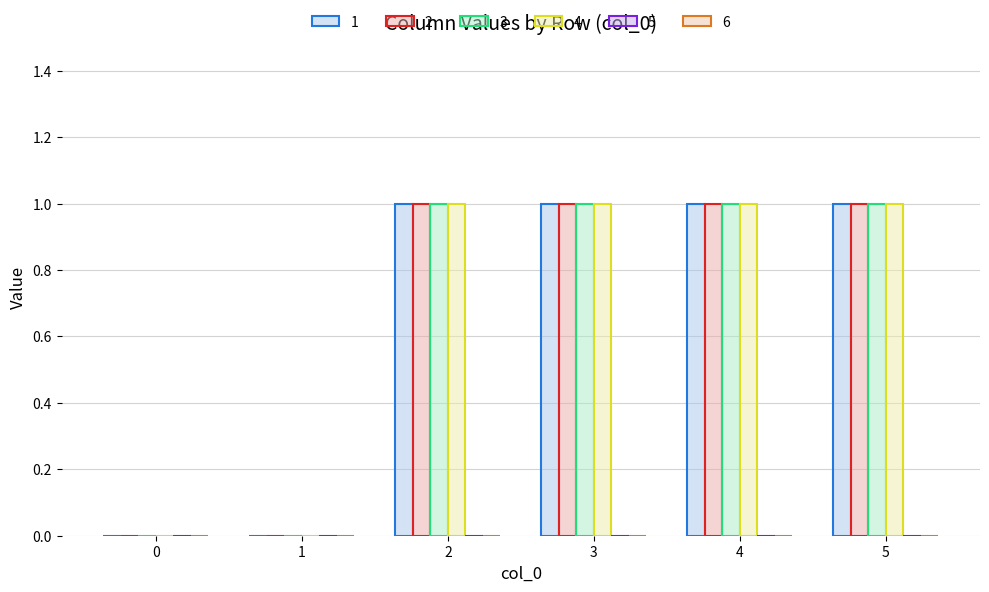

Reading right to left, what are all the values shown in this chart?

1: 1	1	1	1	0	0
2: 1	1	1	1	0	0
3: 1	1	1	1	0	0
4: 1	1	1	1	0	0